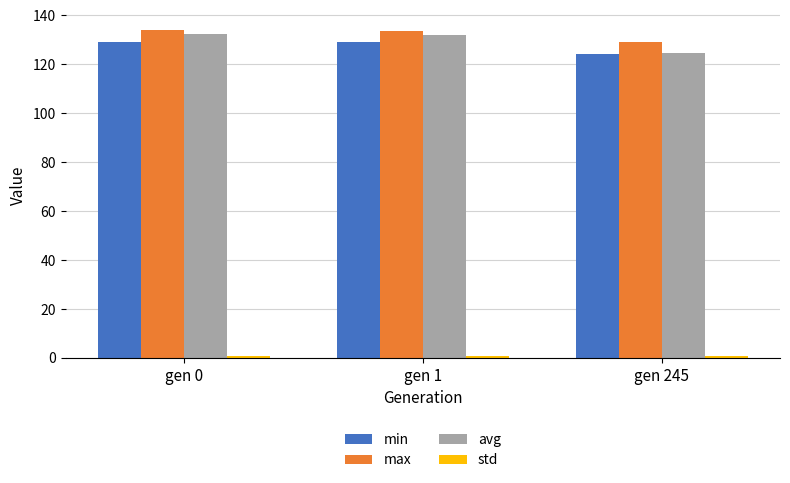

Are the bars horizontal?

No